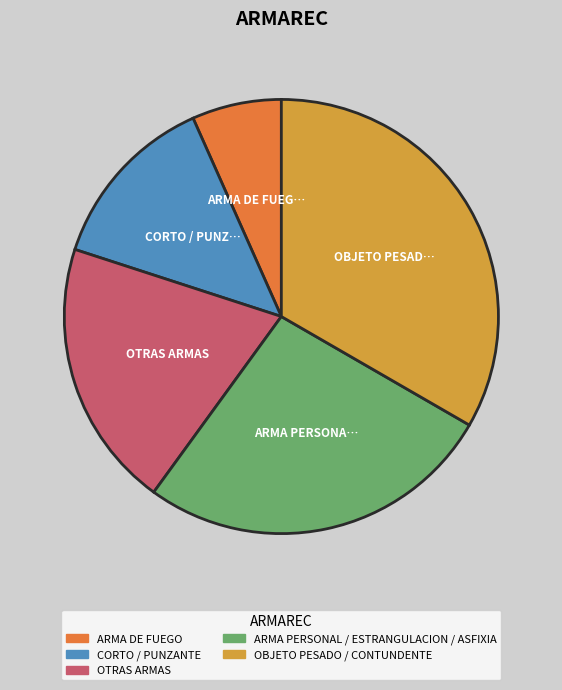

Rank the categories by value from highest to lowest.

OBJETO PESADO / CONTUNDENTE, ARMA PERSONAL / ESTRANGULACION / ASFIXIA, OTRAS ARMAS, CORTO / PUNZANTE, ARMA DE FUEGO